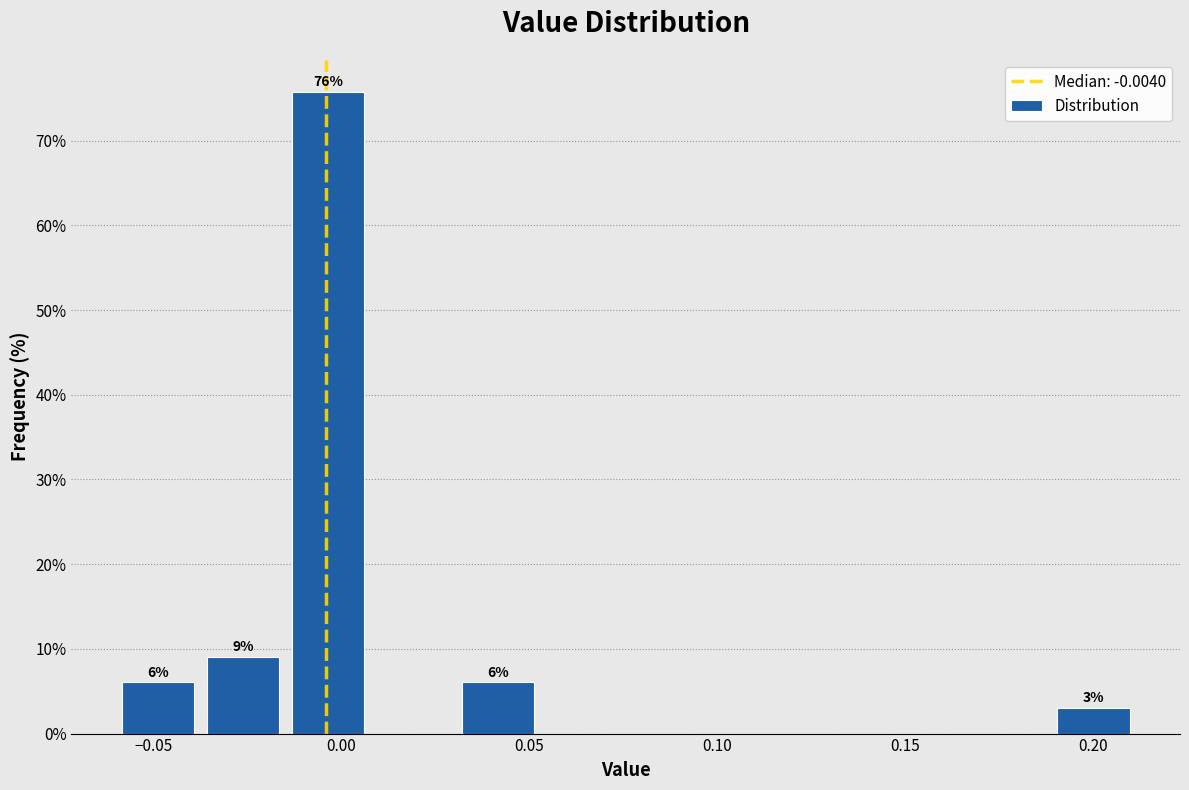

Over which range of the x-axis is the bar tallest?

-0.015 to 0.010